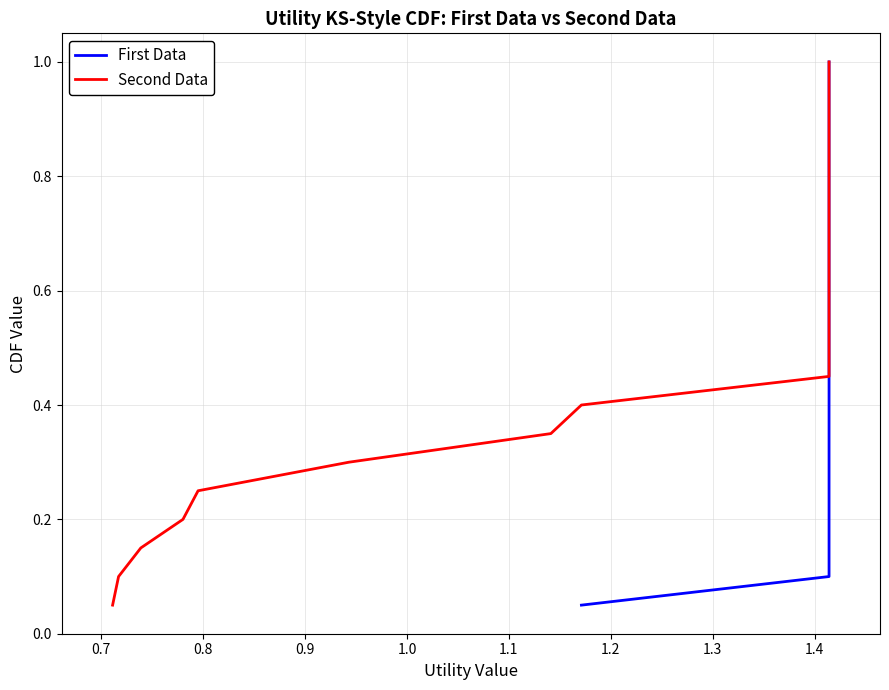

How many data points does each series have?

20